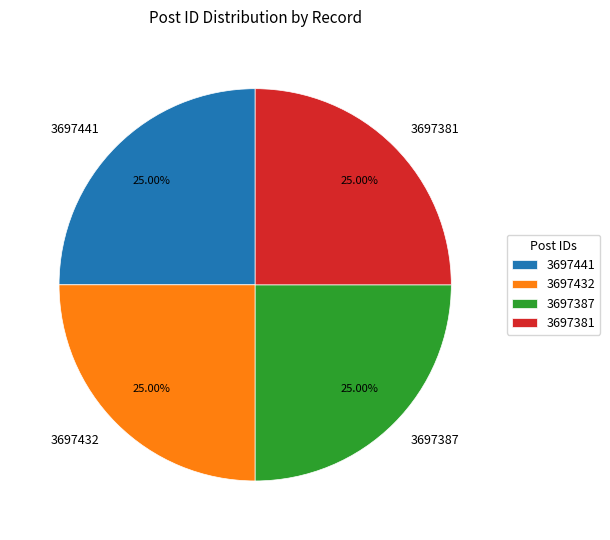

What portion of the pie excludes 3697381?

75.0%